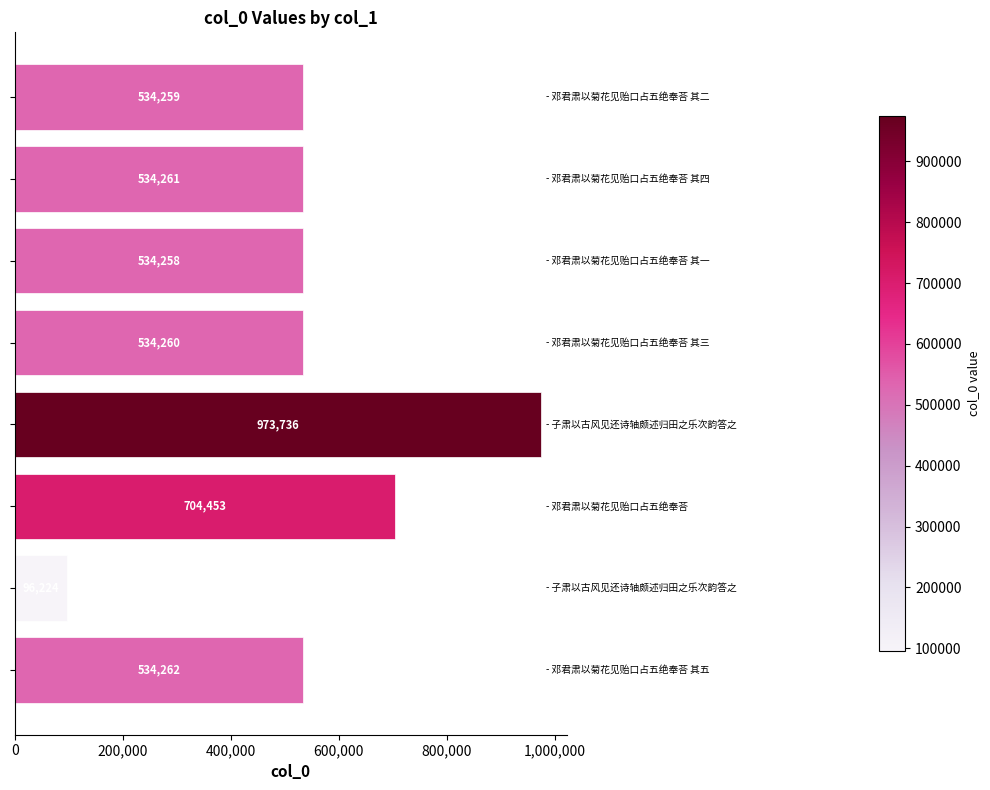

What is the maximum value shown in the chart?

973736